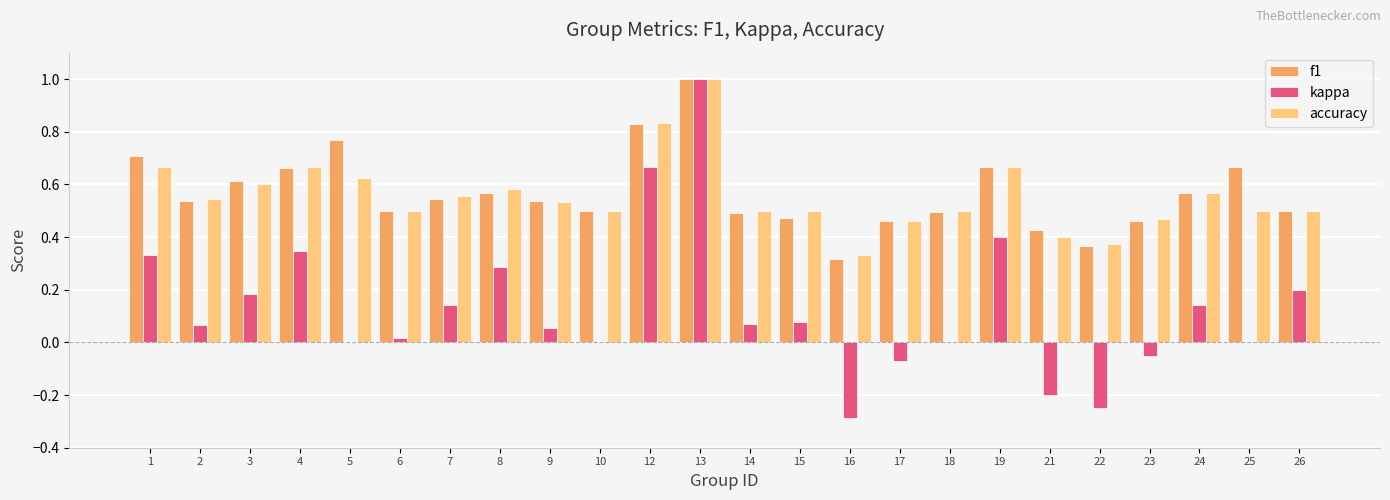

What is the sum of all accuracy values?

13.4